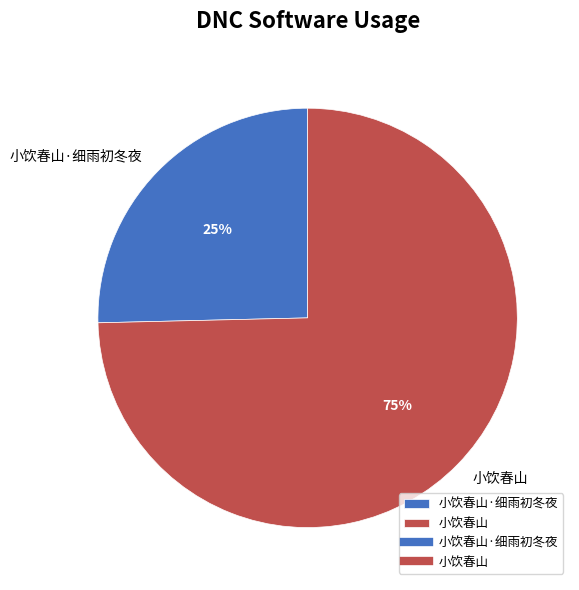

The 小饮春山 slice represents 62% of the pie. True or false?

False